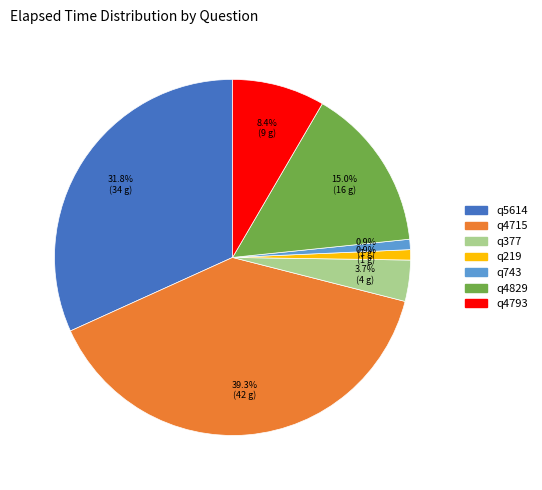

Between q5614 and q743, which is larger?

q5614